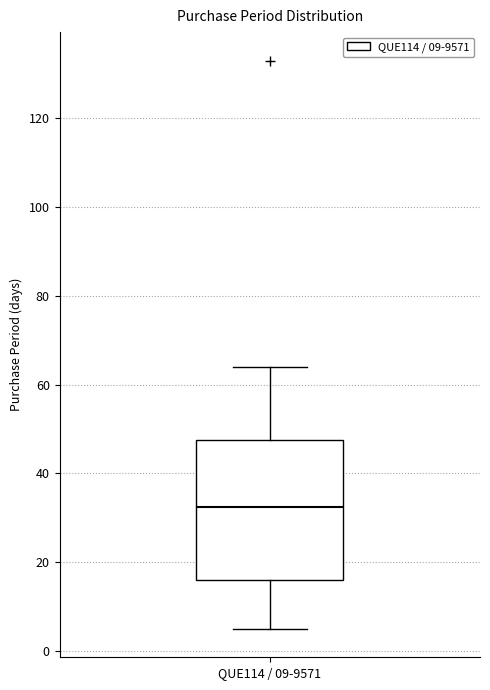

Where is the lower edge of the box for QUE114 / 09-9571 on the y-axis? The values are not printed on the chart, so give them approximately, as read against the axis.

16